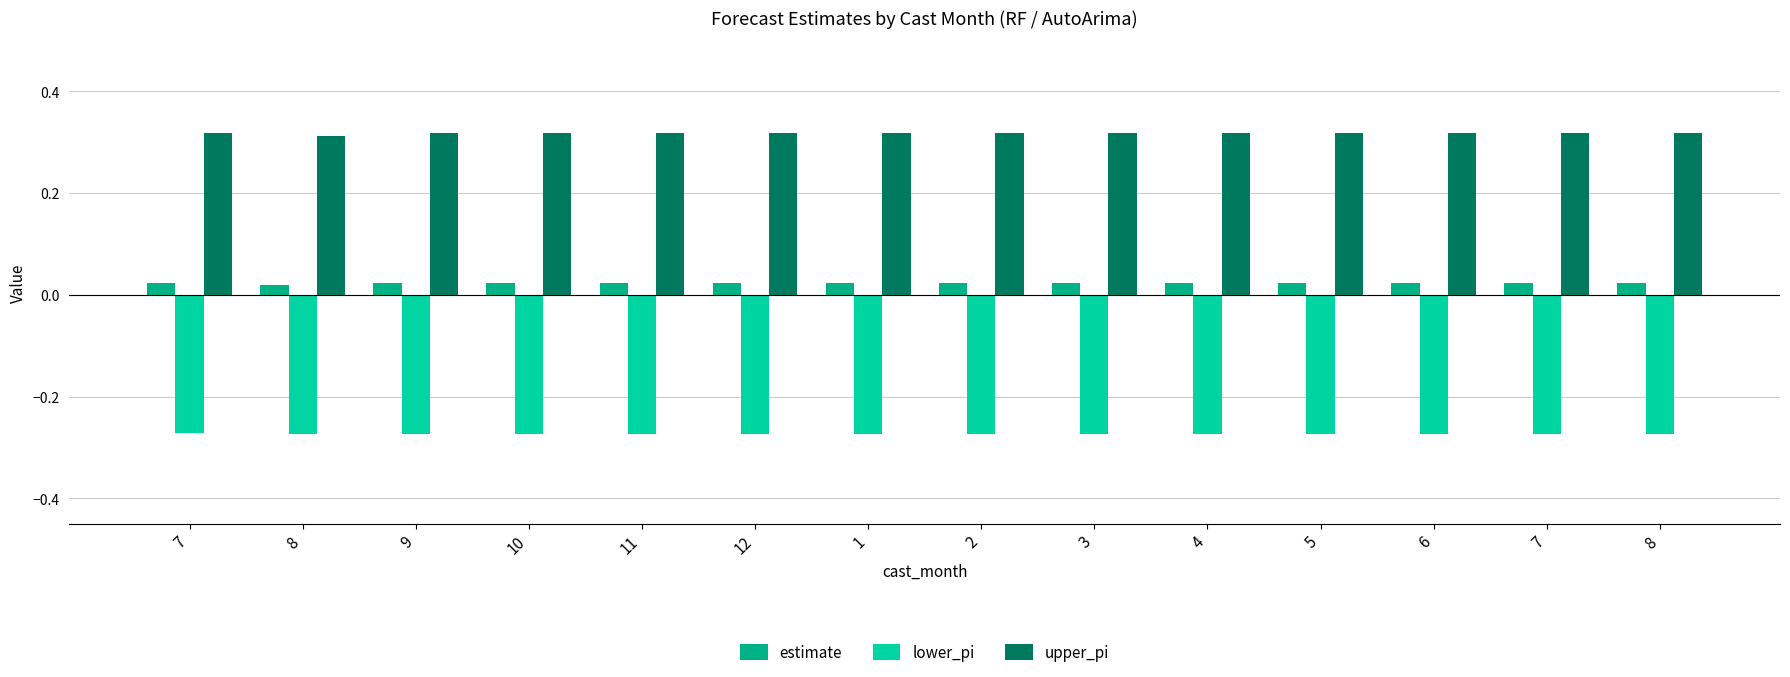

List the series in order of their peak value, lowest first.

lower_pi, estimate, upper_pi